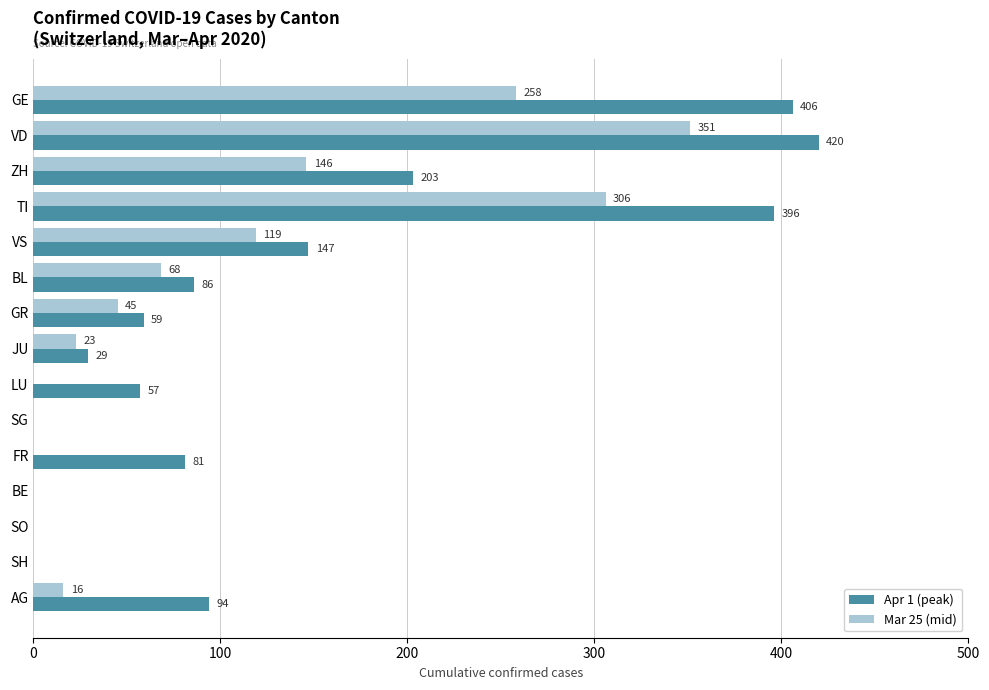

The value of Apr 1 (peak) at JU is 29. True or false?

True